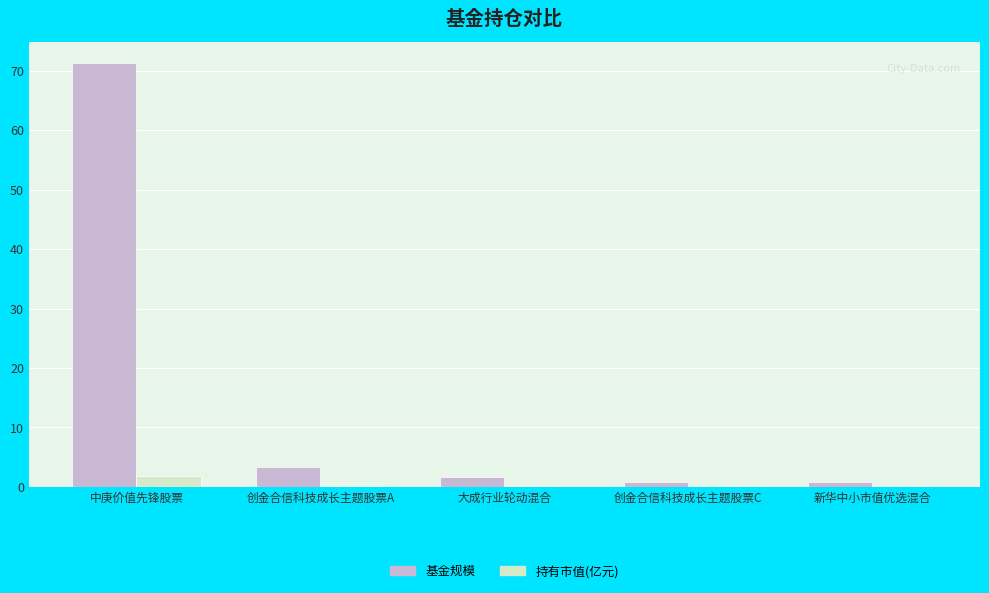

At which category is the sum across all series the highest?

中庚价值先锋股票